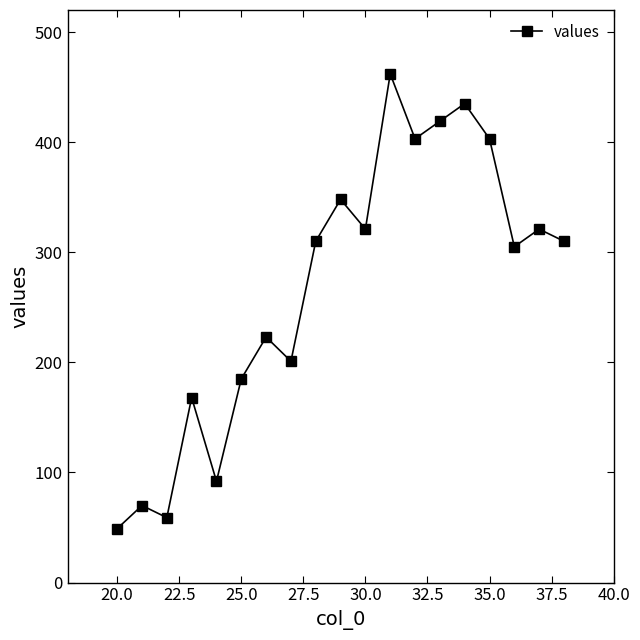

What is the maximum value shown in the chart?

462